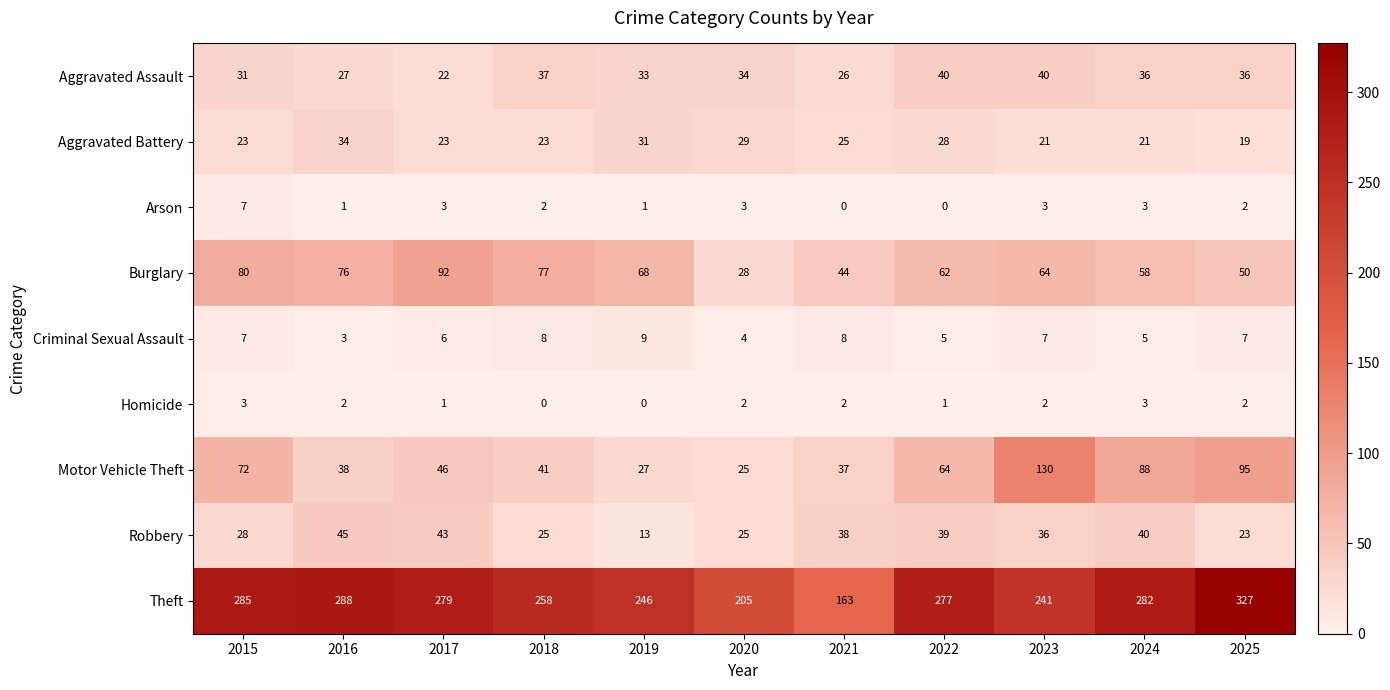

At which category does the chart reach its peak across all series?

2025